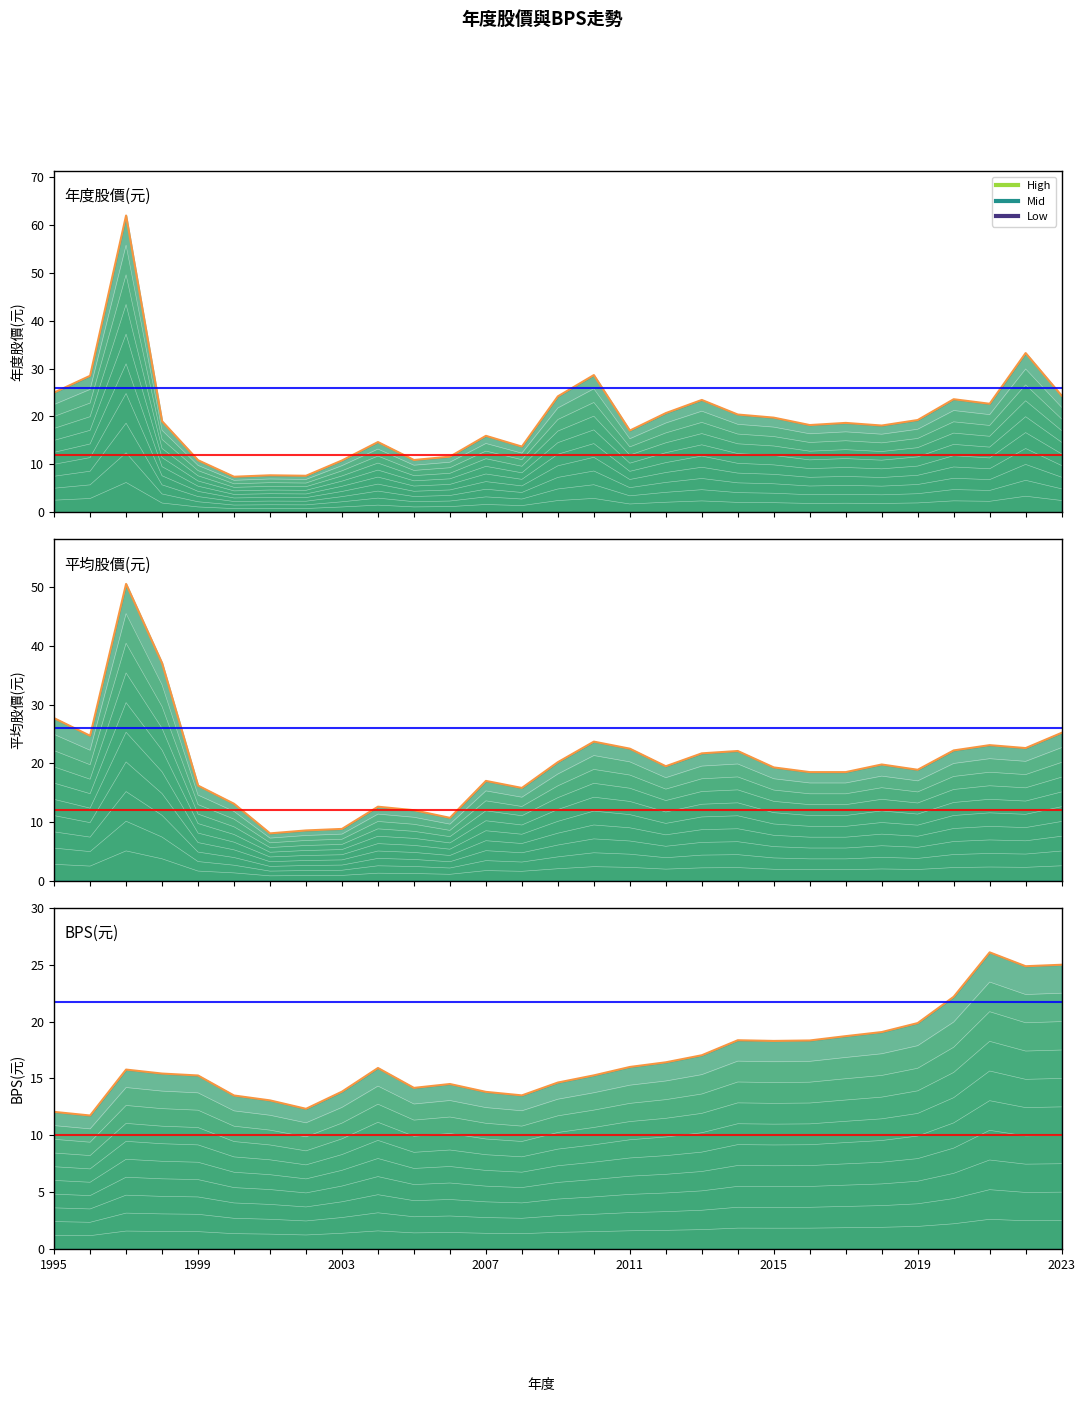

Rank the categories by BPS(元) value from lowest to highest.

1996, 1995, 2002, 2001, 2000, 2008, 2007, 2003, 2005, 2006, 2009, 1999, 2010, 1998, 1997, 2004, 2011, 2012, 2013, 2015, 2016, 2014, 2017, 2018, 2019, 2020, 2022, 2023, 2021